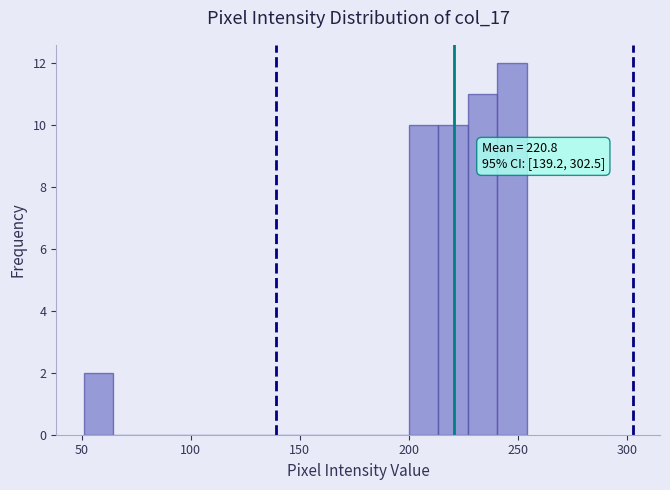

Around what value on the x-axis is the tallest bar? Give the approximate position of its centre, as read against the axis.

245